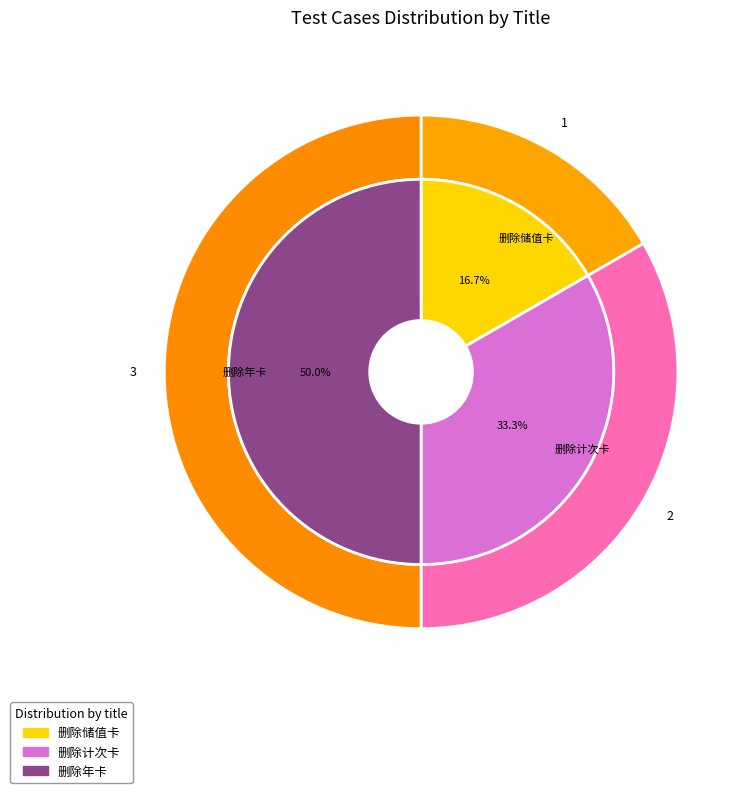

Does 删除年卡 account for over 50% of the chart?

No